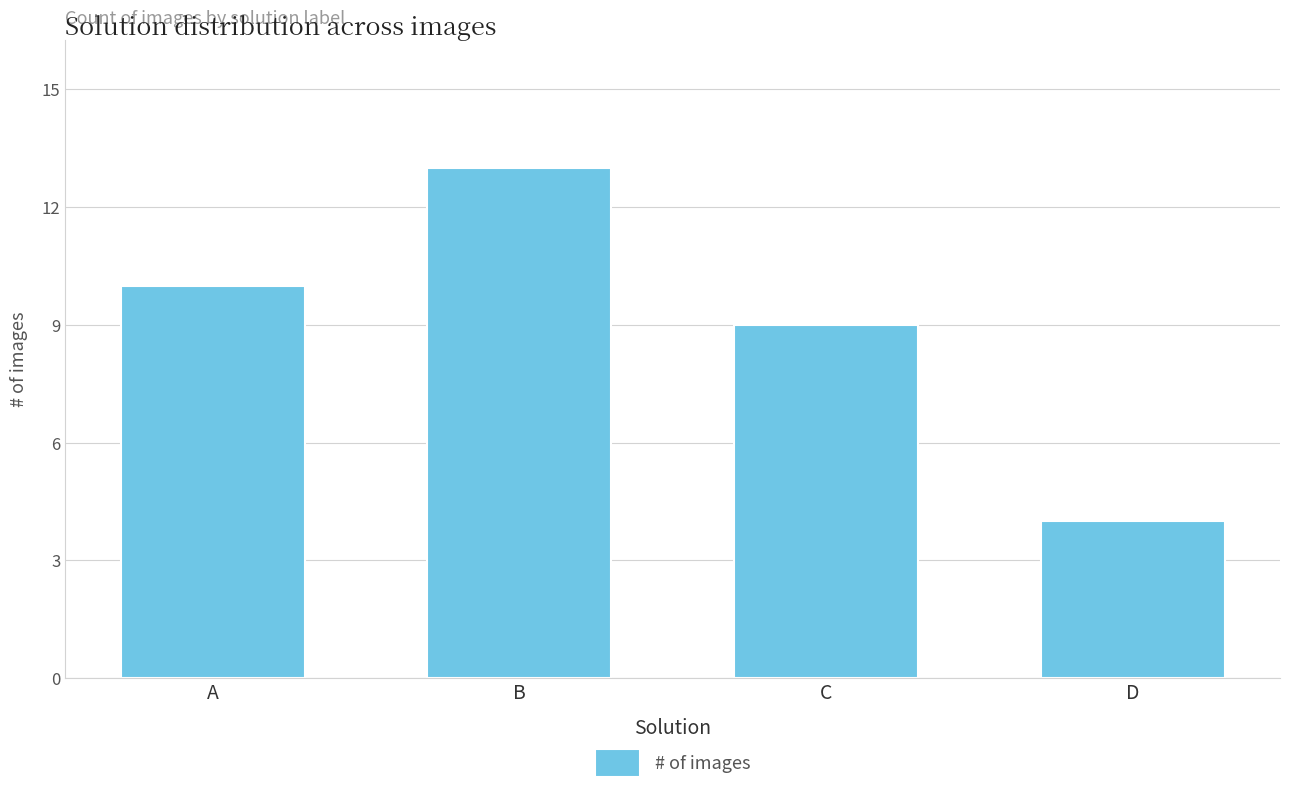

Reading right to left, what are all the values shown in this chart?

4	9	13	10